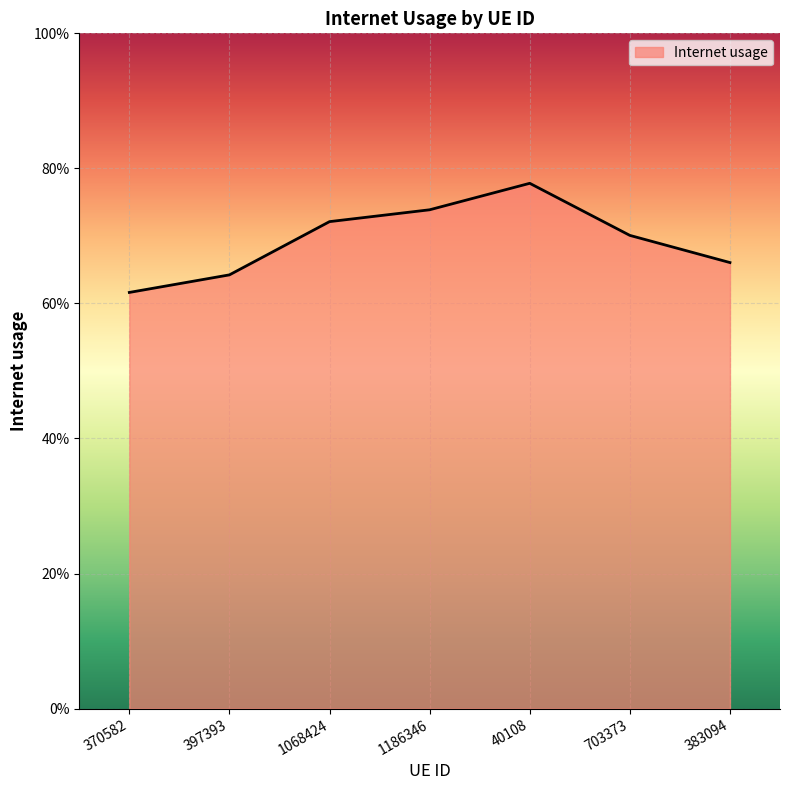

Rank the categories by value from lowest to highest.

370582, 397393, 383094, 703373, 1068424, 1186346, 40108